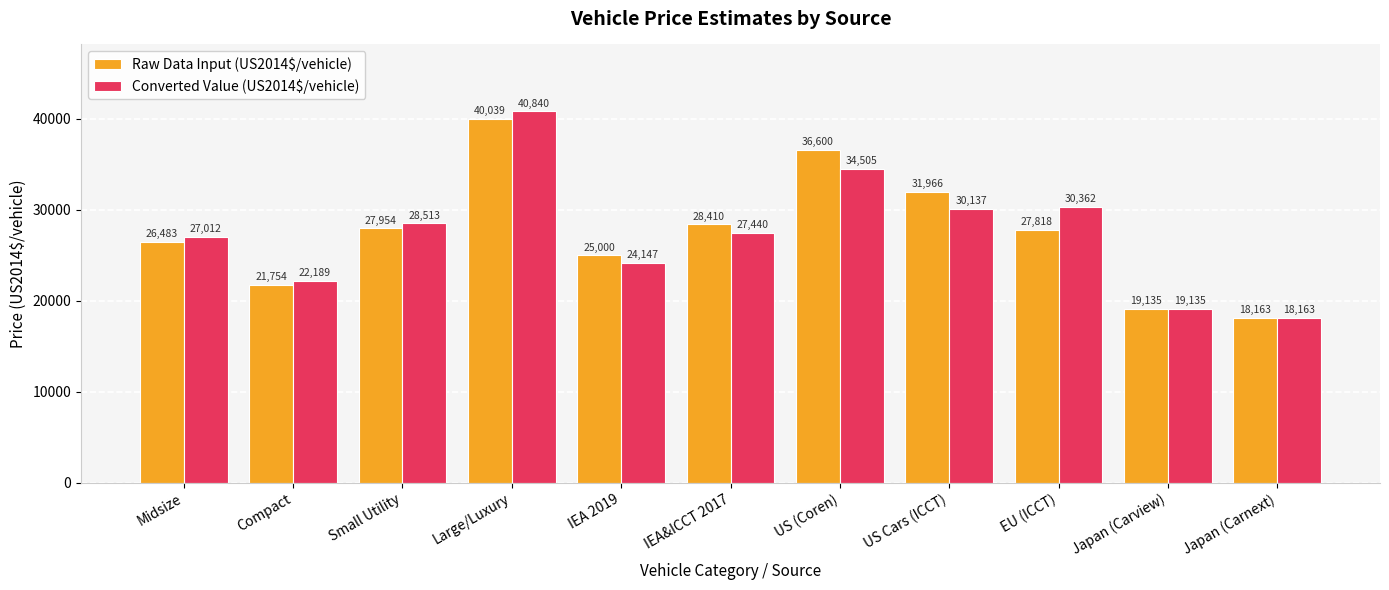

How many values in the Raw Data Input (US2014$/vehicle) series are below 27817?

5